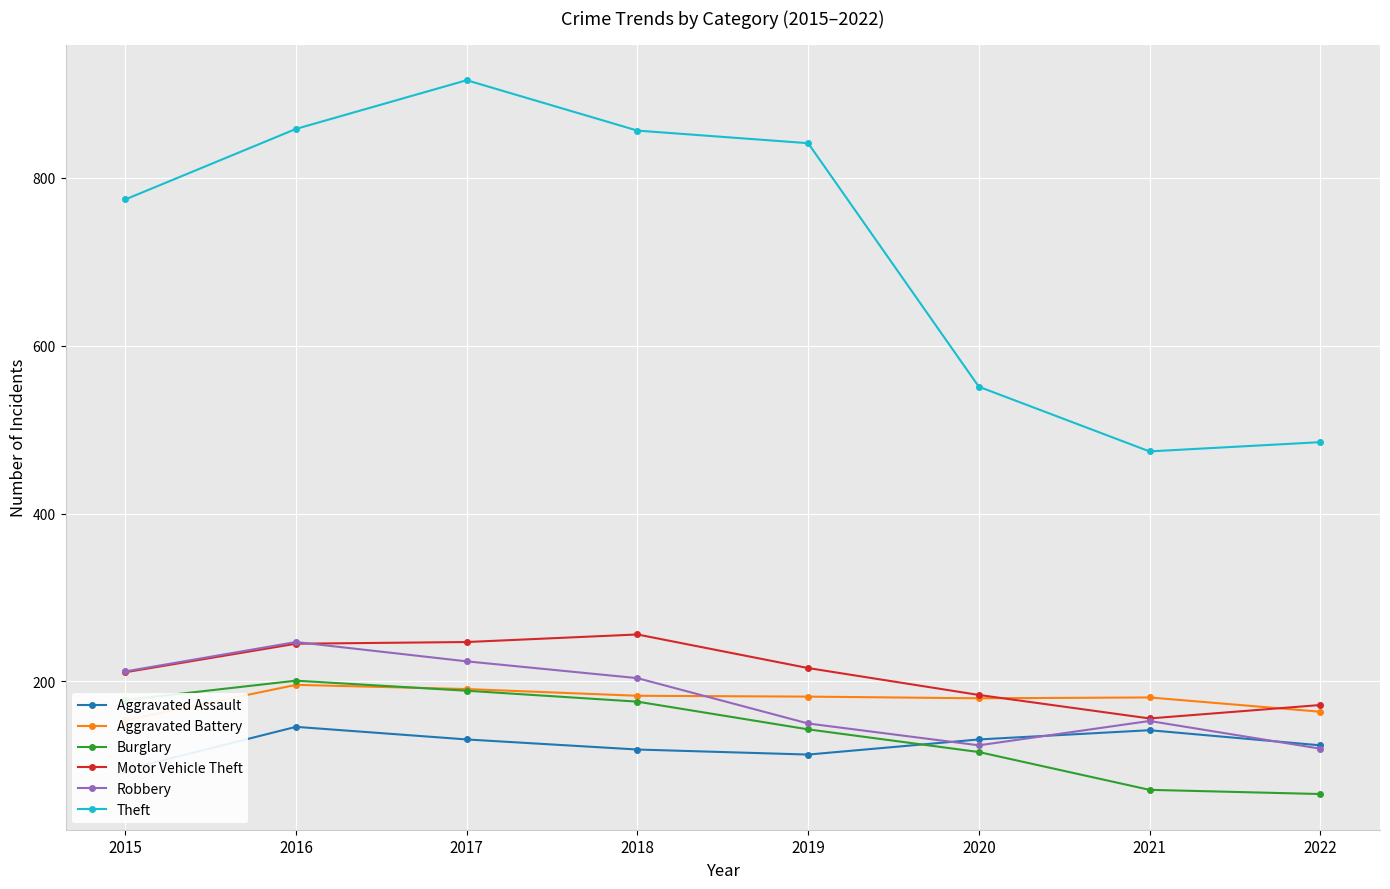

Where is the first local minimum for Aggravated Assault?

2019